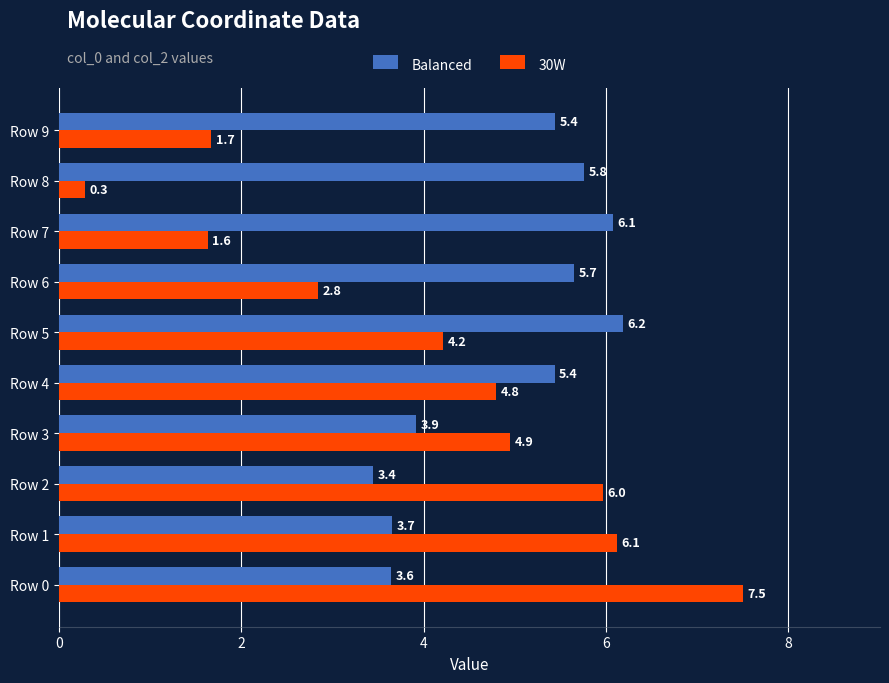

How many values in the Balanced series exceed 5?

6